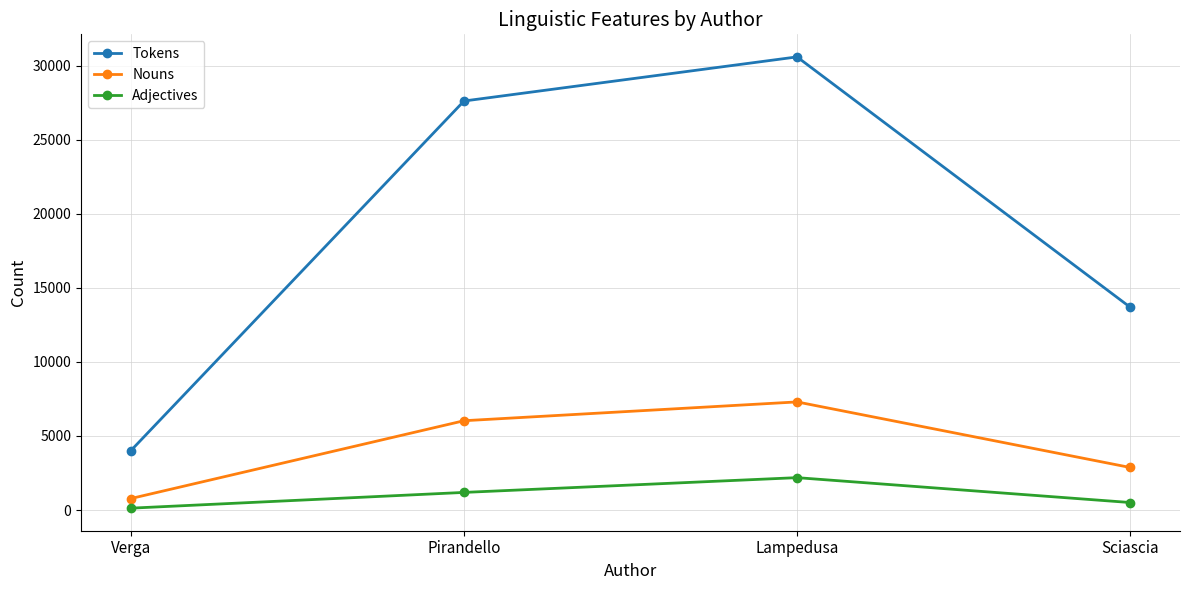

What is the difference between the Adjectives values at Pirandello and Verga?

1063